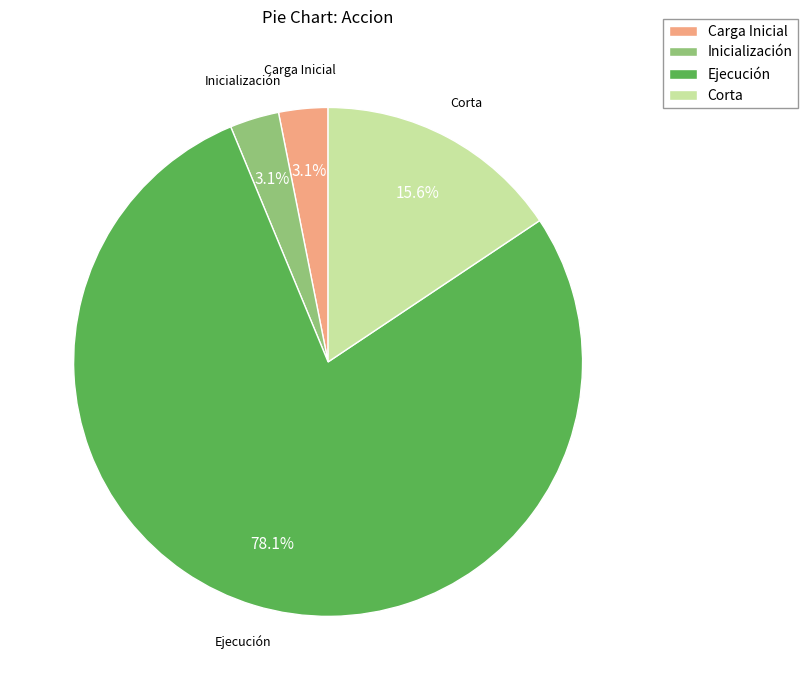

What percentage is the Corta slice, to the nearest percent?

16%